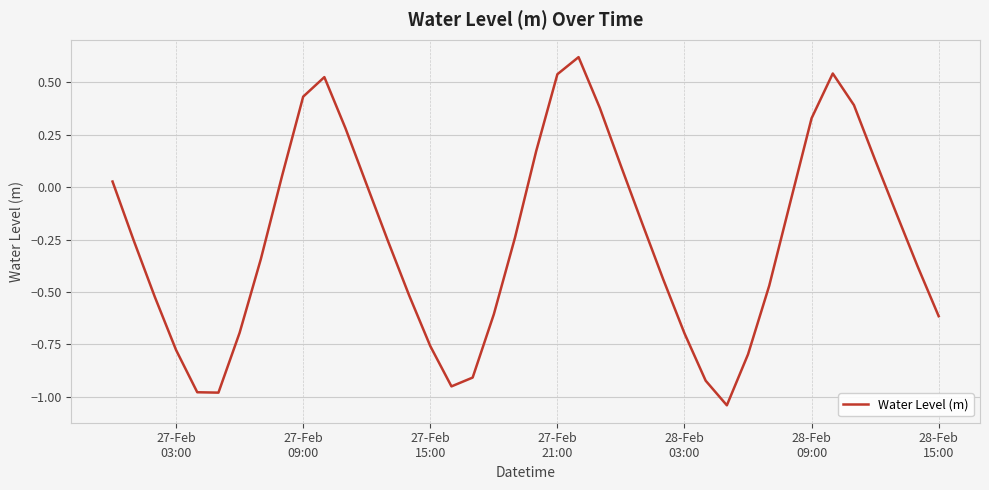

Does the chart have visible grid lines?

Yes